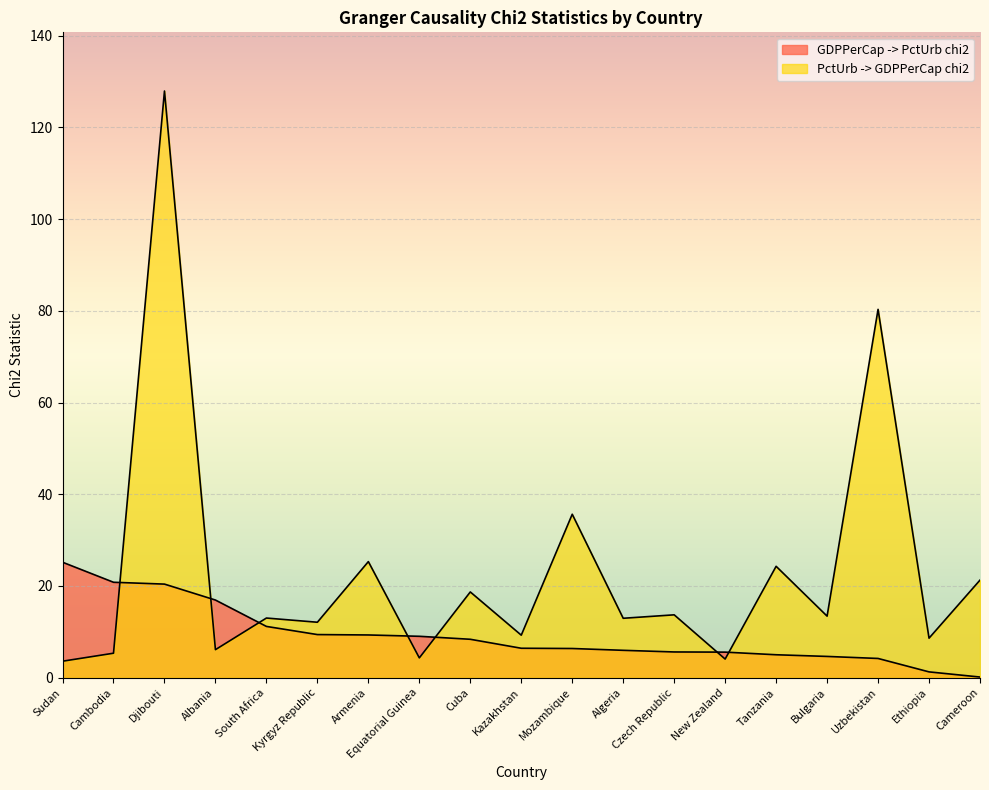

What value does the PctUrb -> GDPPerCap chi2 series have at Sudan?

3.6